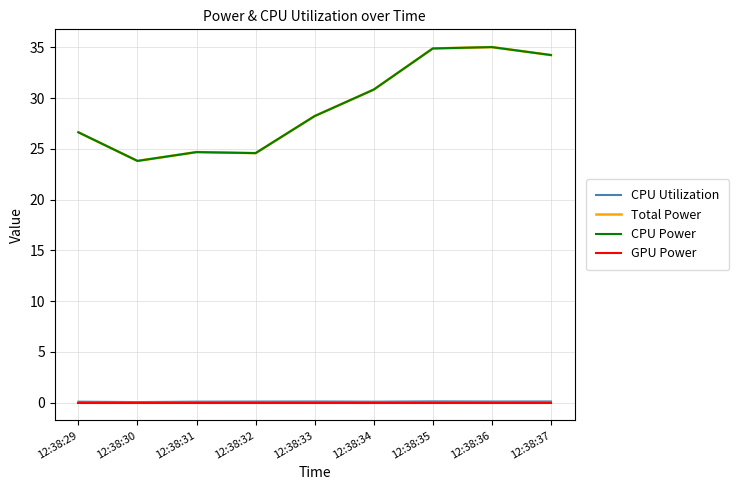

Does the chart have visible grid lines?

Yes